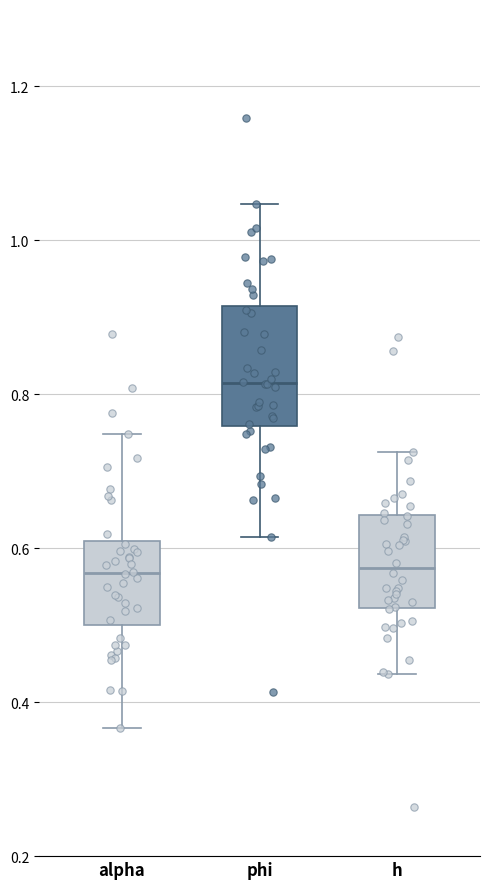

Reading left to right, read every box against the y-axis: the position of its median line, the range the box covers, and the ends of its whiskers. The values are not printed on the chart, so give them approximately, as read against the axis.

alpha: median 0.56, box 0.50 to 0.60, whiskers 0.36 to 0.74
phi: median 0.82, box 0.76 to 0.92, whiskers 0.62 to 1.04
h: median 0.58, box 0.52 to 0.64, whiskers 0.44 to 0.72